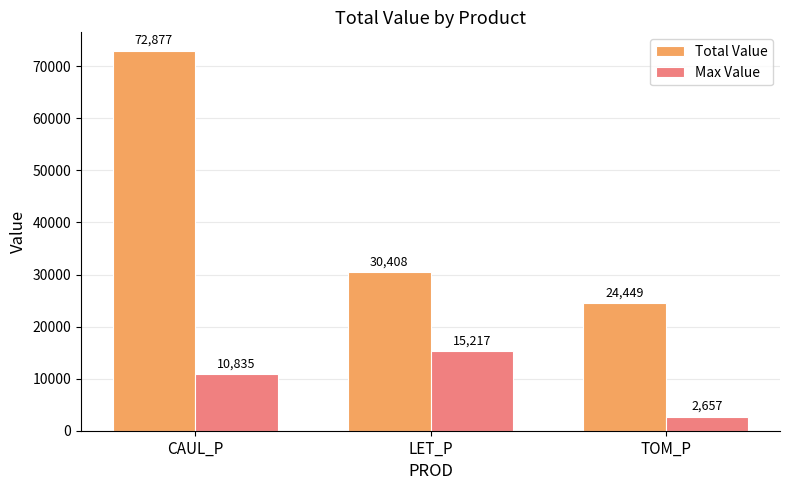

Which series has the widest spread of values?

Total Value